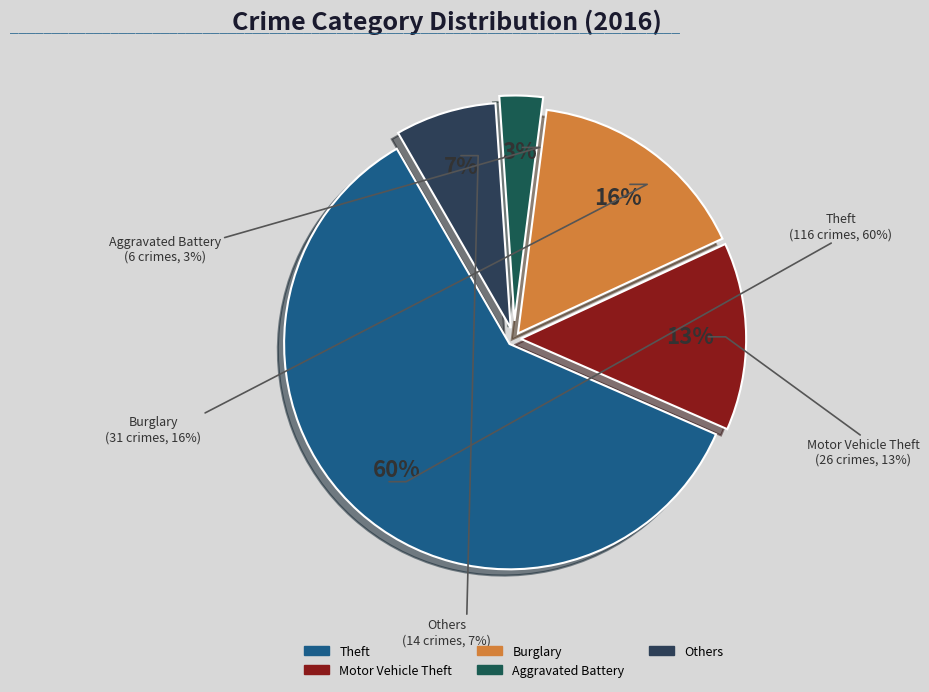

Does Burglary account for over 50% of the chart?

No